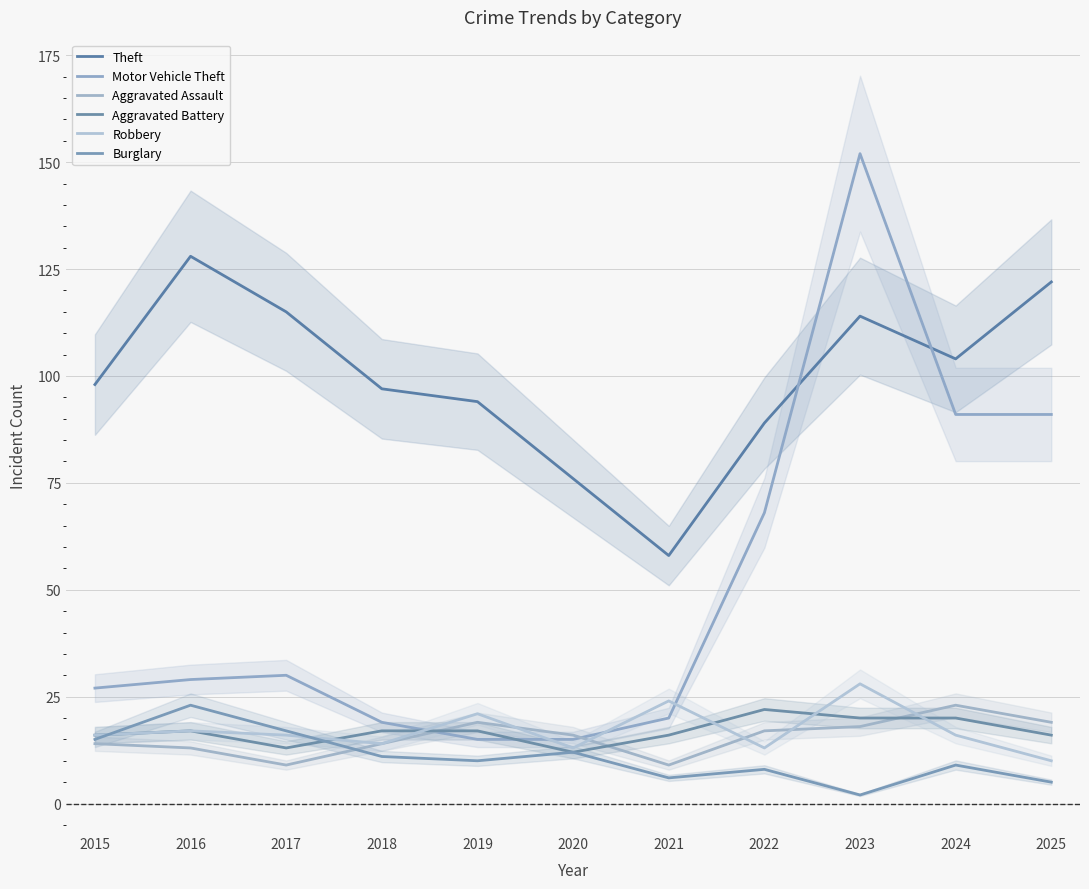

What is the average value of the Burglary series?

11